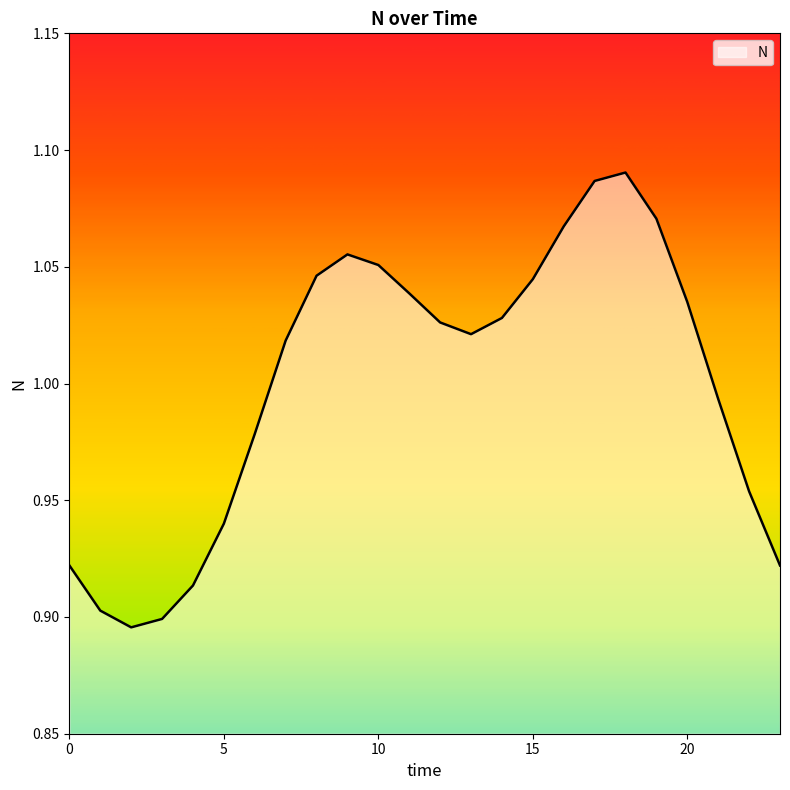

Does the chart have visible grid lines?

No